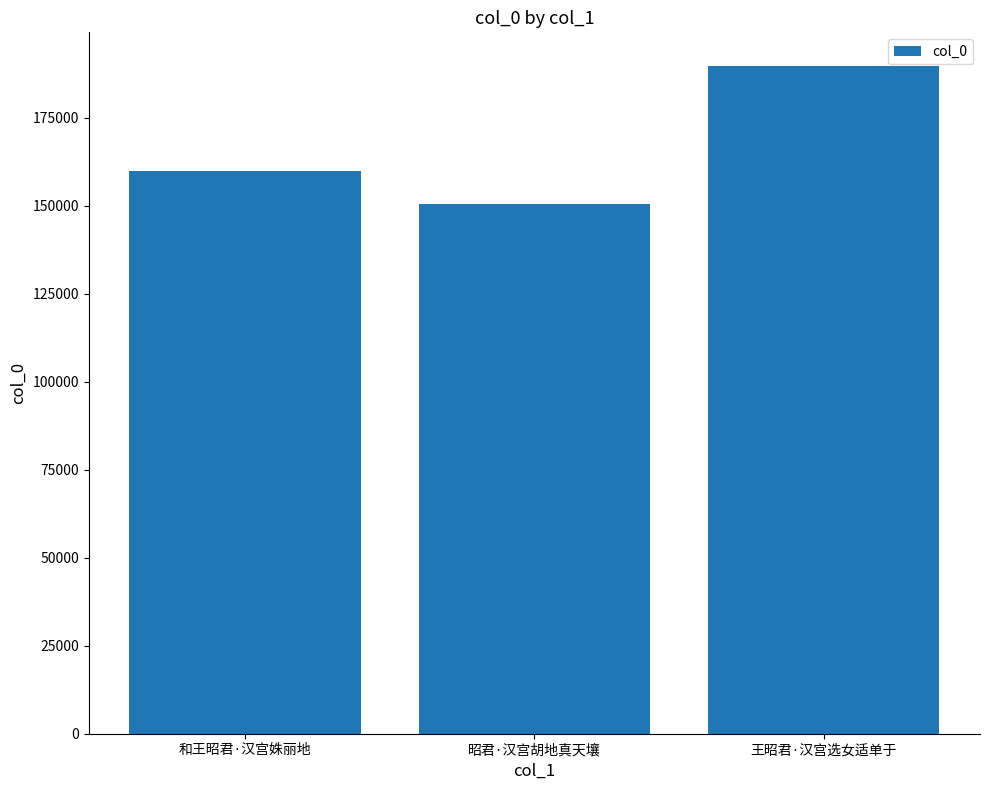

What is the difference between the maximum and minimum values?

39200